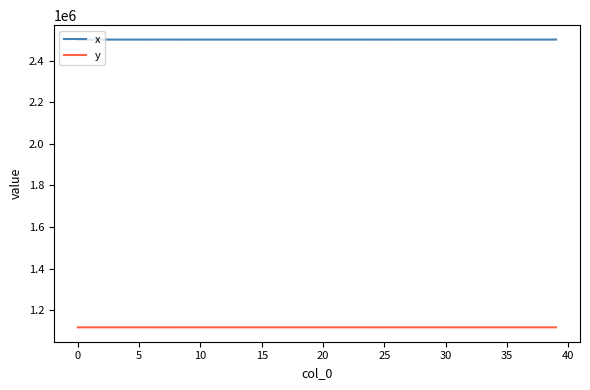

List the series in order of their peak value, highest first.

x, y